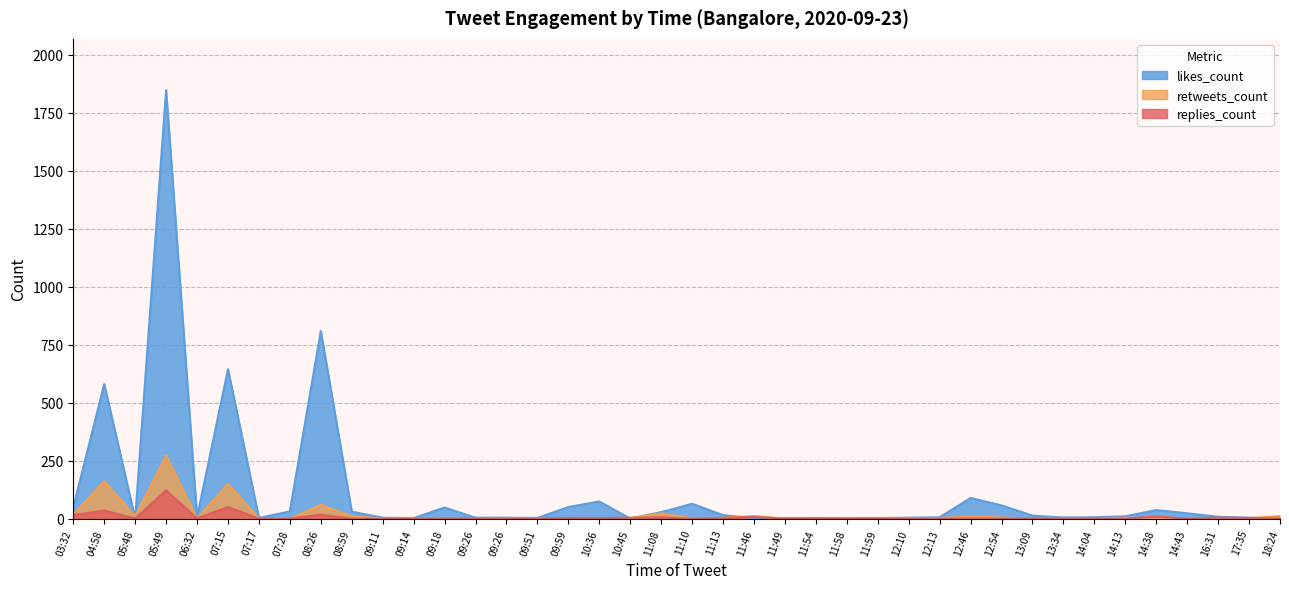

Reading right to left, what are all the values shown in this chart?

replies_count: 09:26=0	07:17=0	09:26=1	13:34=0	11:58=0	09:18=0	10:36=2	17:35=3	11:08=5	11:46=7	14:38=9	11:10=0	09:14=0	06:32=1	13:09=1	11:54=1	14:43=0	07:28=0	09:11=0	12:13=0	12:46=0	12:10=0	11:49=0	14:13=0	03:32=15	09:51=0	11:59=1	12:54=0	16:31=4	08:59=0	10:45=4	18:24=1	11:13=3	07:15=50	14:04=1	05:48=0	09:59=3	05:49=122	04:58=35	08:26=17
retweets_count: 09:26=1	07:17=0	09:26=0	13:34=0	11:58=1	09:18=0	10:36=0	17:35=2	11:08=23	11:46=11	14:38=1	11:10=1	09:14=0	06:32=1	13:09=0	11:54=0	14:43=1	07:28=0	09:11=1	12:13=3	12:46=9	12:10=1	11:49=0	14:13=4	03:32=17	09:51=0	11:59=2	12:54=5	16:31=3	08:59=10	10:45=1	18:24=11	11:13=4	07:15=150	14:04=1	05:48=11	09:59=0	05:49=273	04:58=162	08:26=60
likes_count: 09:26=4	07:17=3	09:26=4	13:34=5	11:58=2	09:18=48	10:36=74	17:35=4	11:08=28	11:46=2	14:38=37	11:10=64	09:14=2	06:32=6	13:09=13	11:54=2	14:43=23	07:28=31	09:11=4	12:13=6	12:46=89	12:10=4	11:49=2	14:13=10	03:32=49	09:51=3	11:59=2	12:54=57	16:31=8	08:59=30	10:45=0	18:24=2	11:13=15	07:15=644	14:04=6	05:48=0	09:59=50	05:49=1847	04:58=580	08:26=809